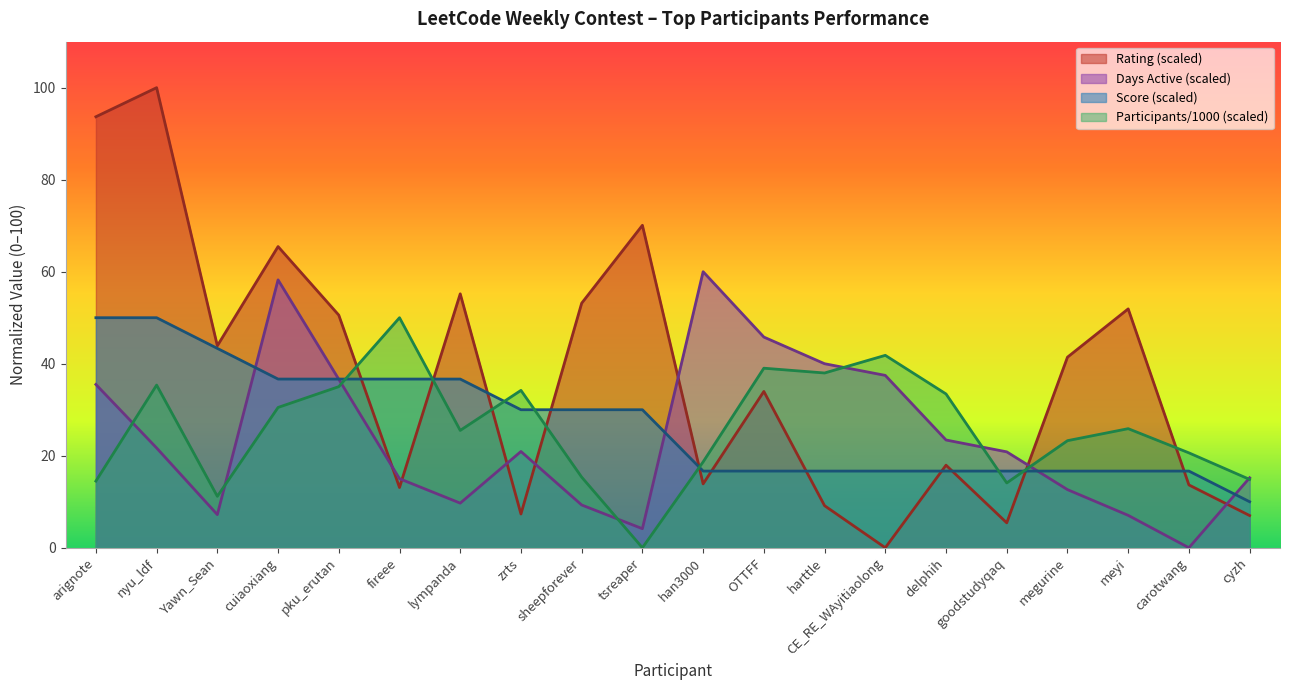

How many interior local valleys does the Days series have?

4